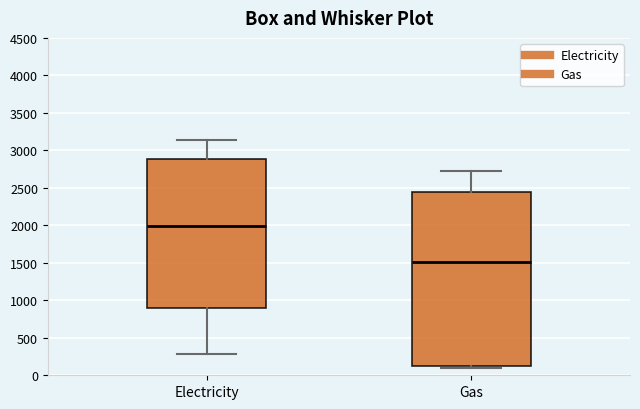

Reading left to right, transcribe this box plot: for each box, give where its median line is, the range the box spans, and where its two whiskers end, as read against the y-axis. The values are not printed on the chart, so give them approximately, as read against the axis.

Electricity: median 2000, box 900 to 2900, whiskers 300 to 3150
Gas: median 1500, box 100 to 2450, whiskers 100 (just below the box's lower edge) to 2750